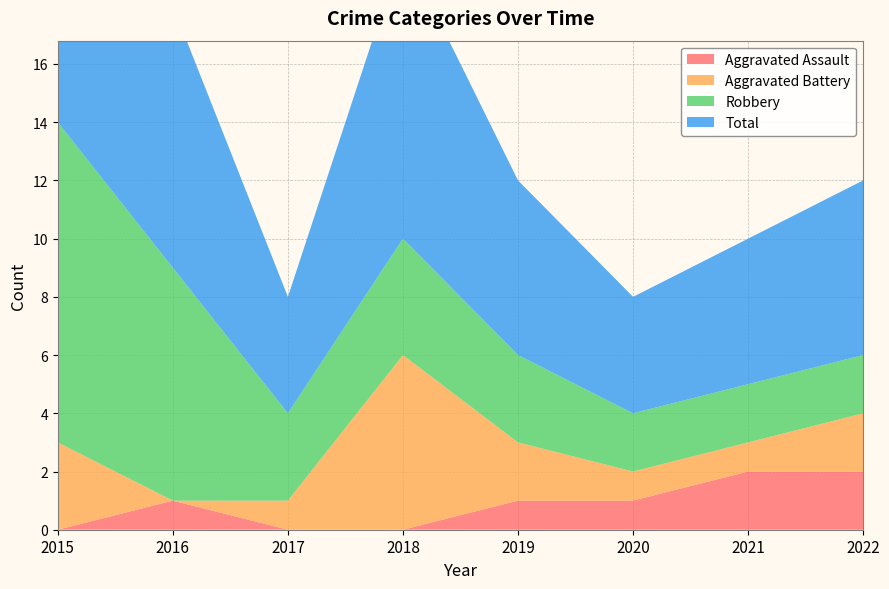

Reading left to right, what are all the values shown in this chart?

Aggravated Assault: 2015=0	2016=1	2017=0	2018=0	2019=1	2020=1	2021=2	2022=2
Aggravated Battery: 2015=3	2016=0	2017=1	2018=6	2019=2	2020=1	2021=1	2022=2
Robbery: 2015=11	2016=8	2017=3	2018=4	2019=3	2020=2	2021=2	2022=2
Total: 2015=14	2016=9	2017=4	2018=10	2019=6	2020=4	2021=5	2022=6